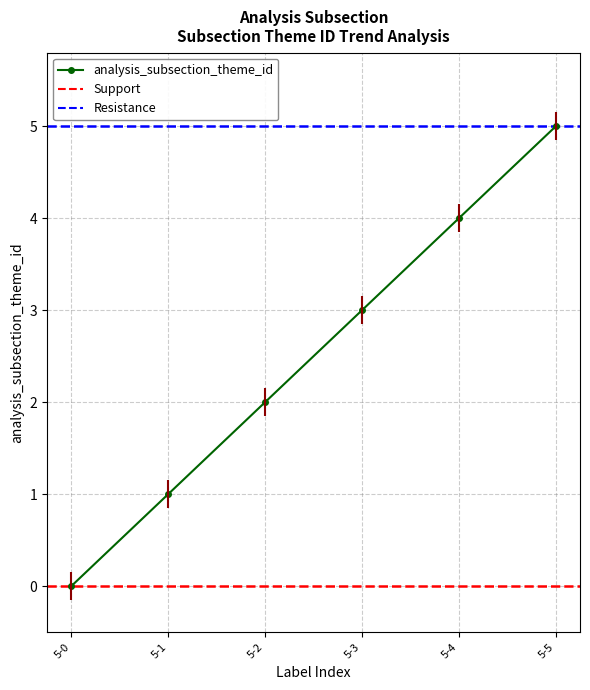

At which category does the chart reach its minimum across all series?

5-0